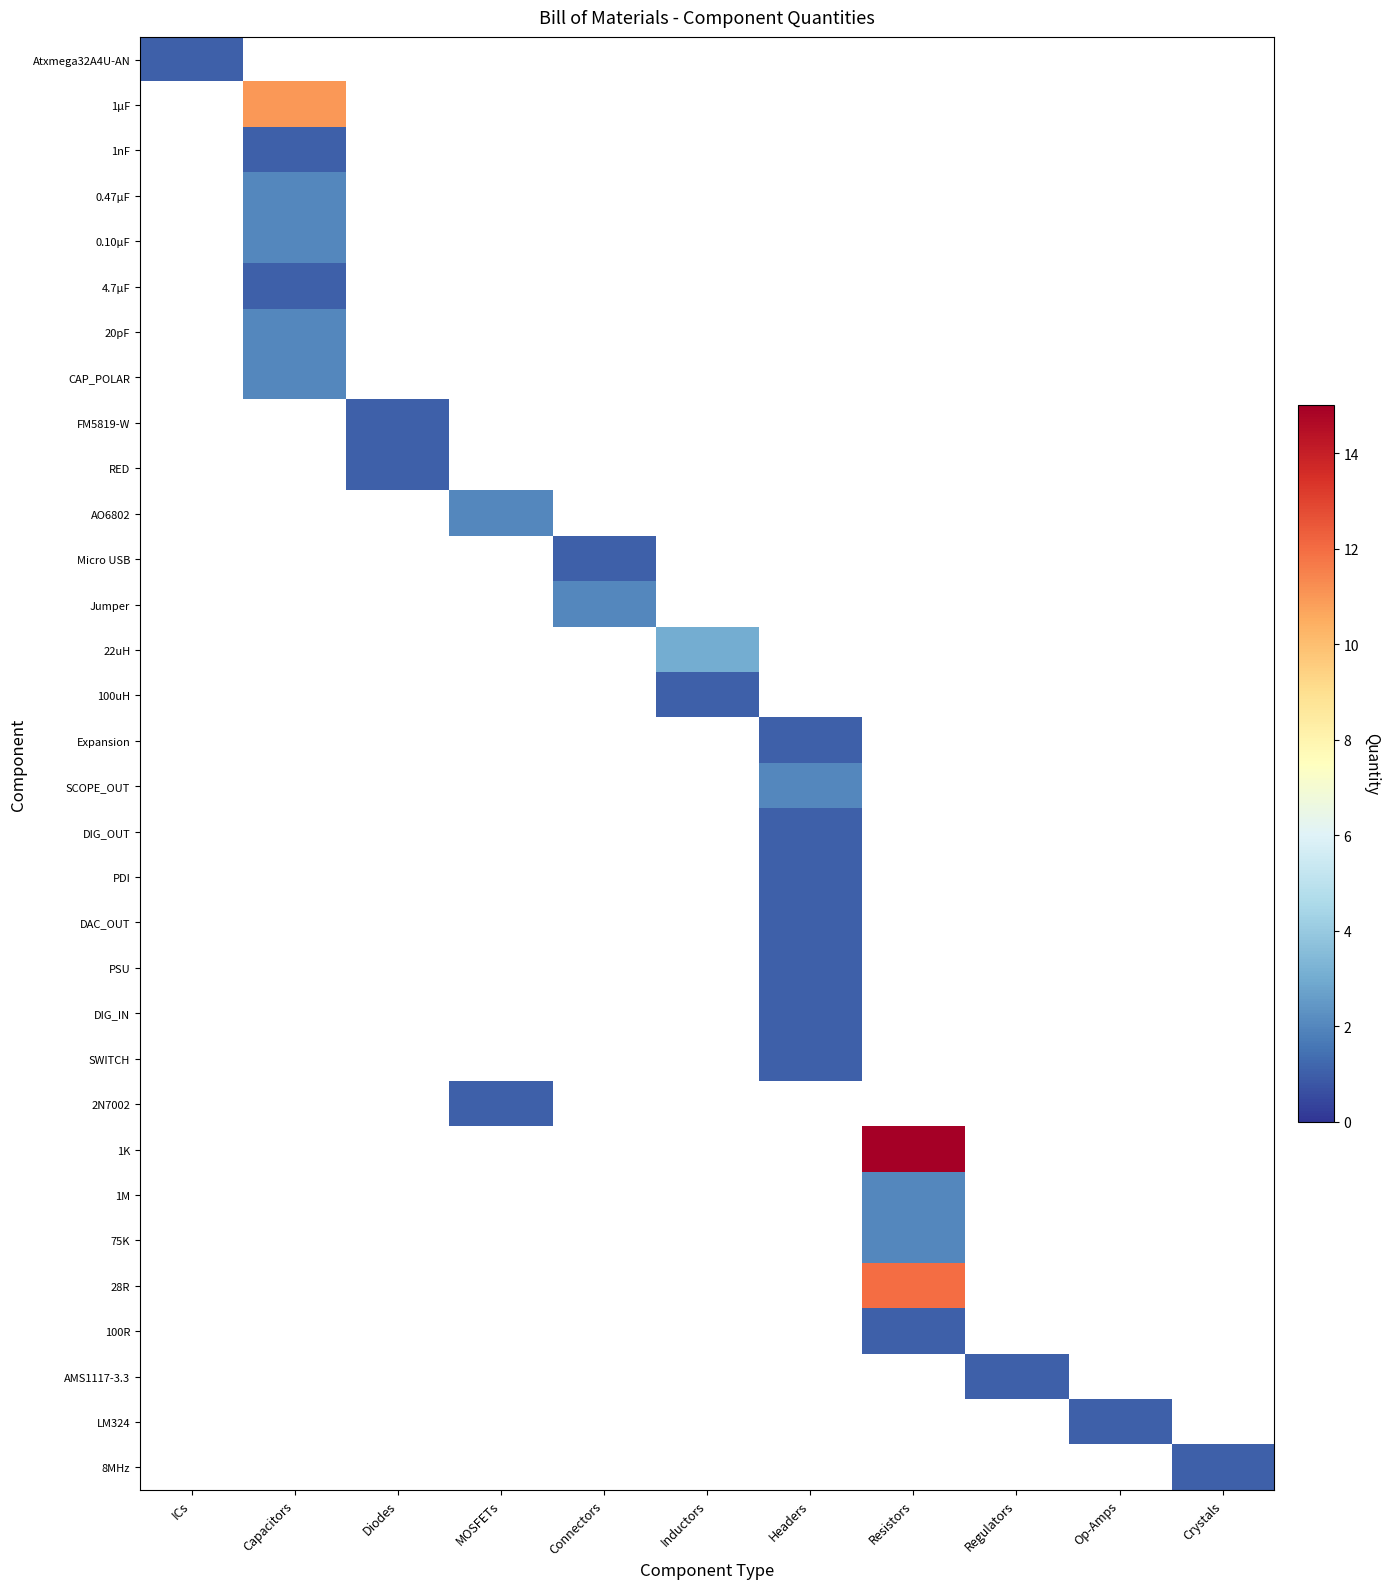

List the labels in order of 20pF value, smallest first.

ICs, Capacitors, Diodes, MOSFETs, Connectors, Inductors, Headers, Resistors, Regulators, Op-Amps, Crystals